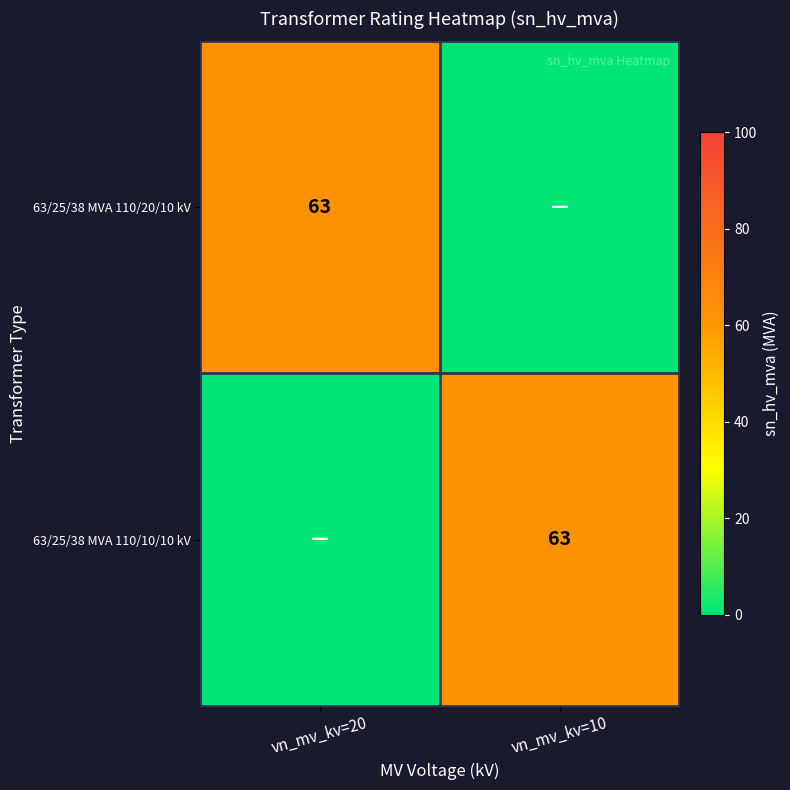

Count the number of categories in the chart.

2